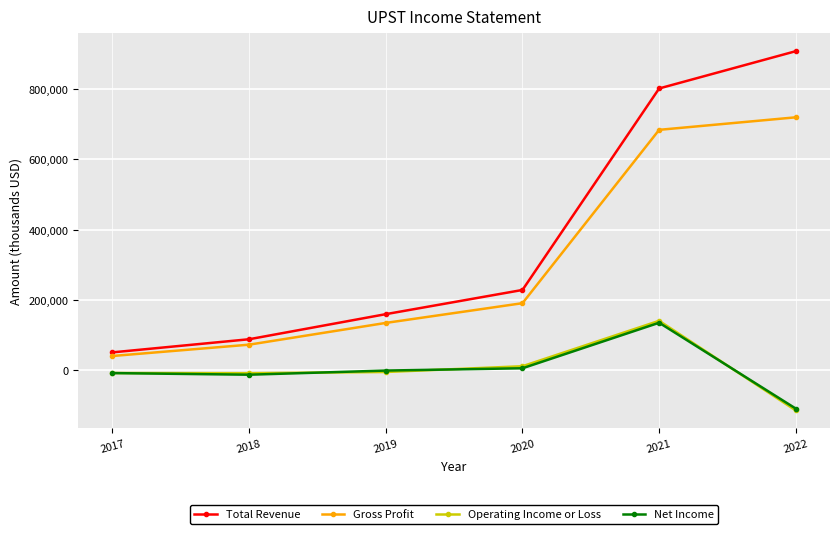

In Net Income, how many points are lower than both neighbors (excluding endpoints)?

1